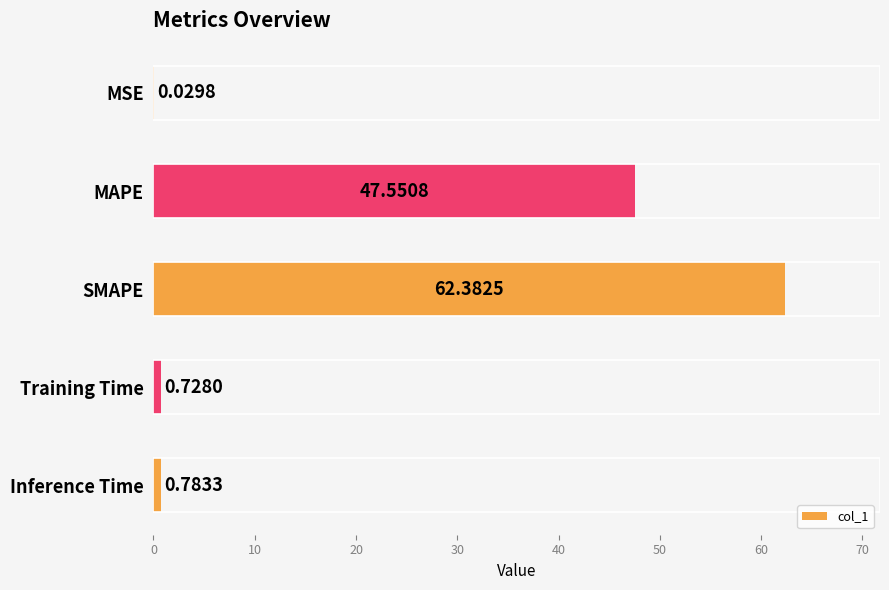

Which label corresponds to the largest value in the chart?

SMAPE